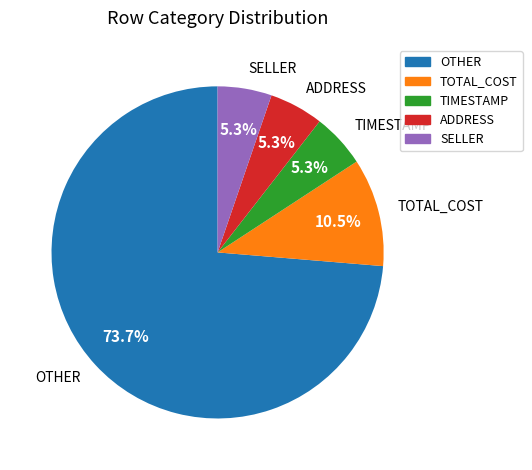

To the nearest percent, what portion does SELLER represent?

5%